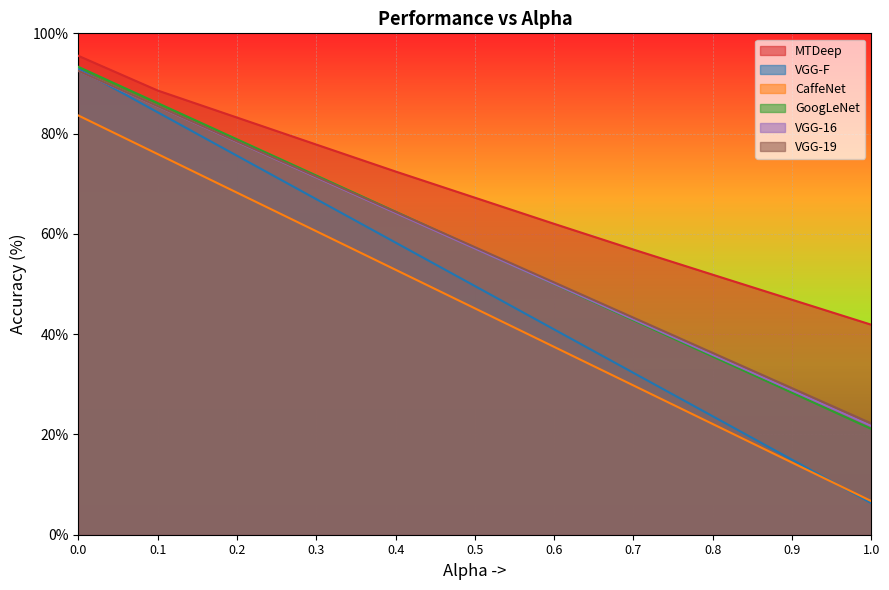

Rank the series at 1.0 from highest to lowest value.

MTDeep, VGG-19, CaffeNet, GoogLeNet, VGG-16, VGG-F